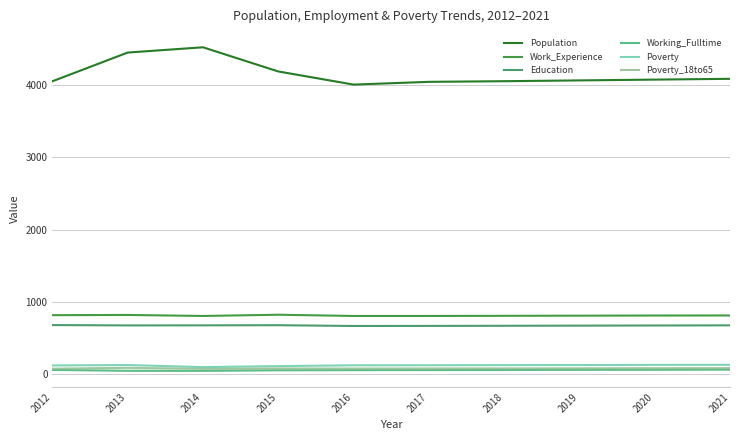

What is the minimum value for Education?

664